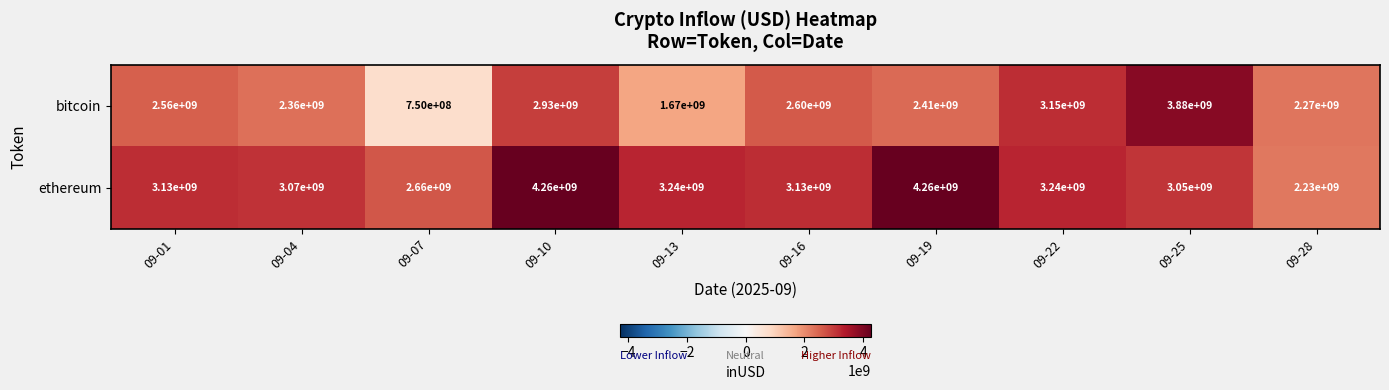

Which series has the widest spread of values?

bitcoin